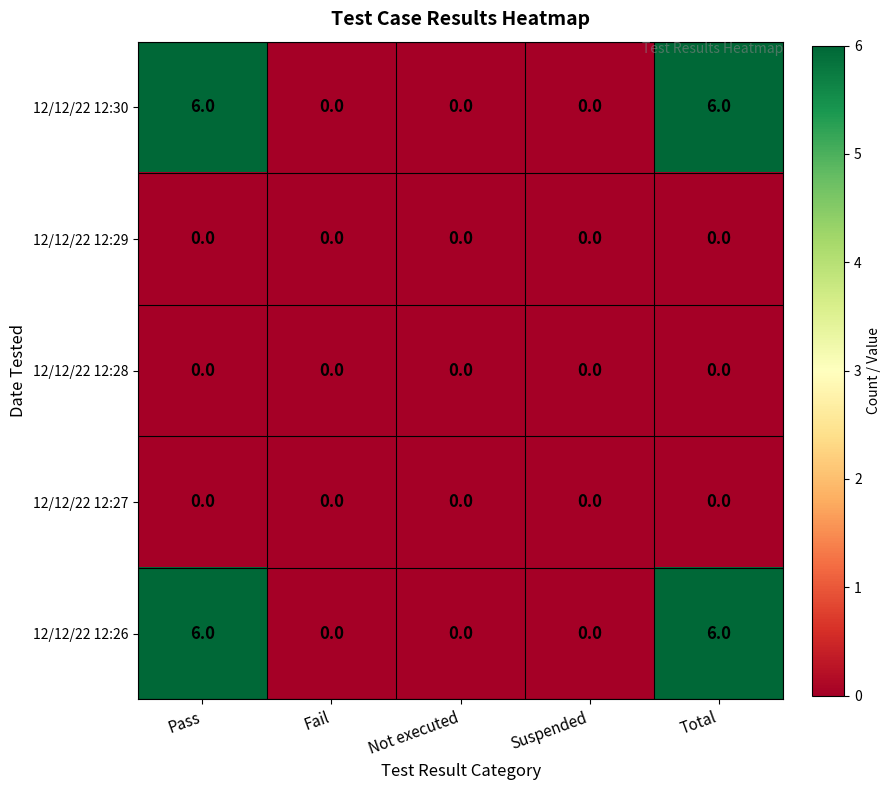

True or false: 12/12/22 12:27 has a value of 0 at Total.

True